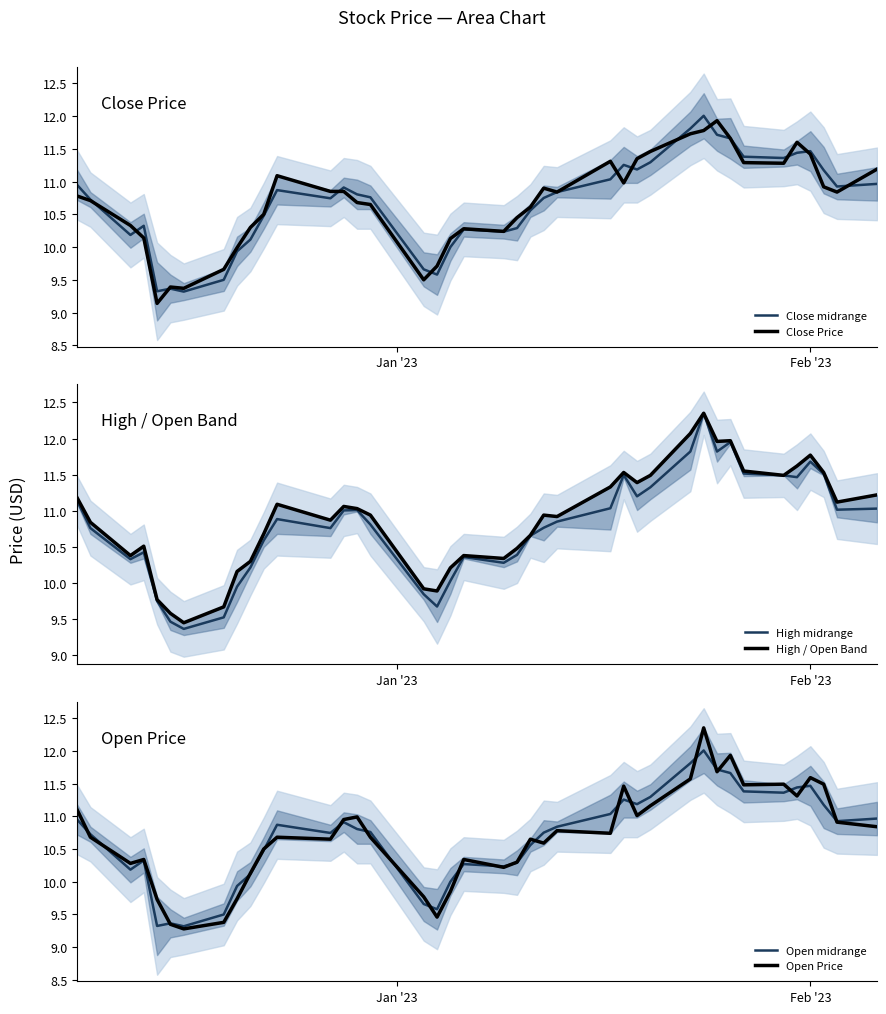

What is the minimum value for Close midrange?

9.3